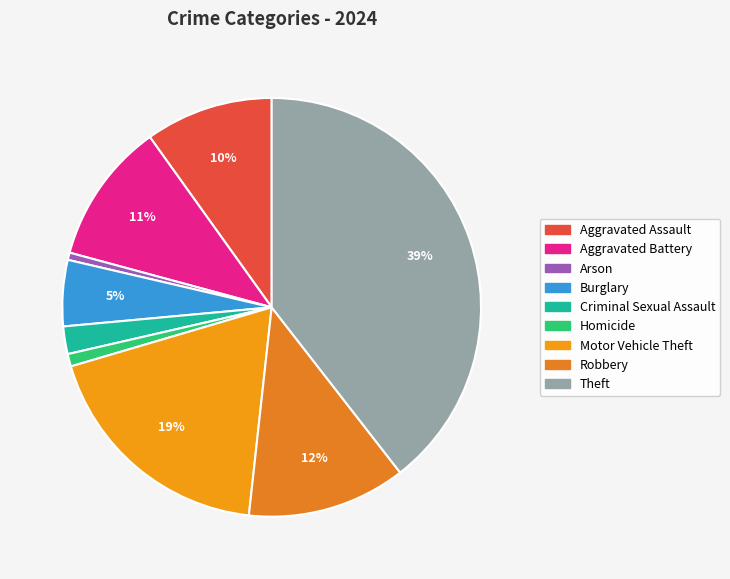

What is the change in value from Aggravated Assault to Homicide?

-444